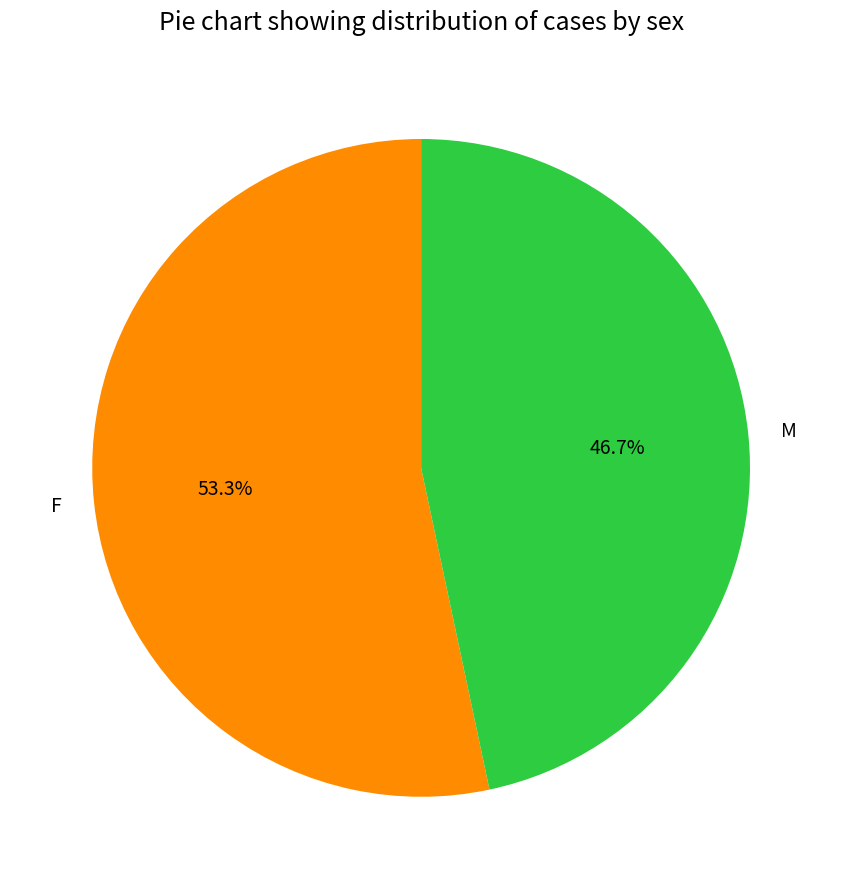

To the nearest percent, what is the difference between the M and F slice percentages?

7%